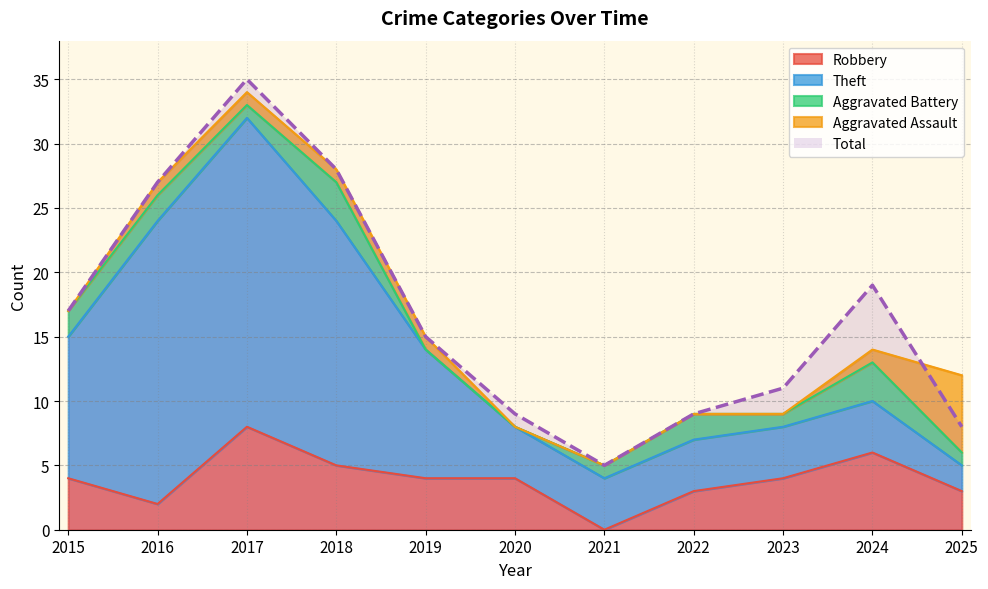

What is the value of the Theft point at the 3rd from the left?

24